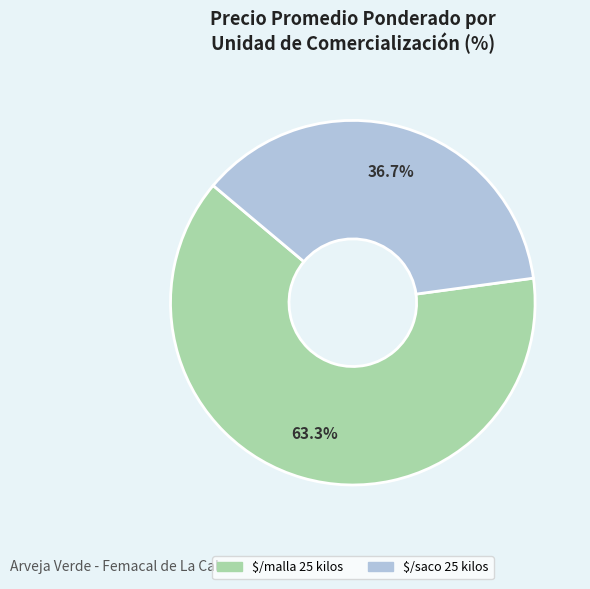

What portion of the pie excludes $/saco 25 kilos?

63.3%